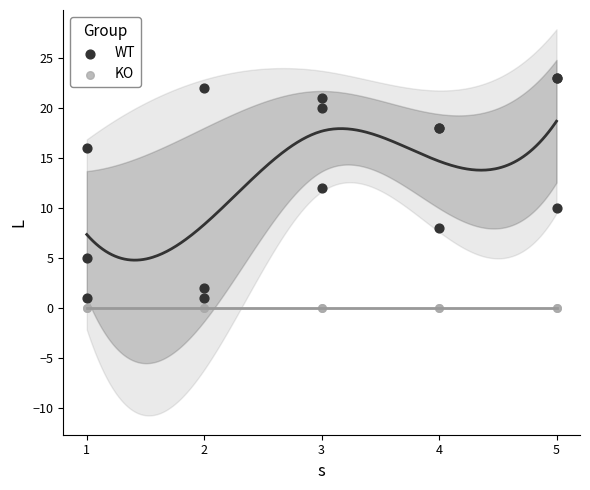

Which series reaches the maximum Y coordinate?

WT